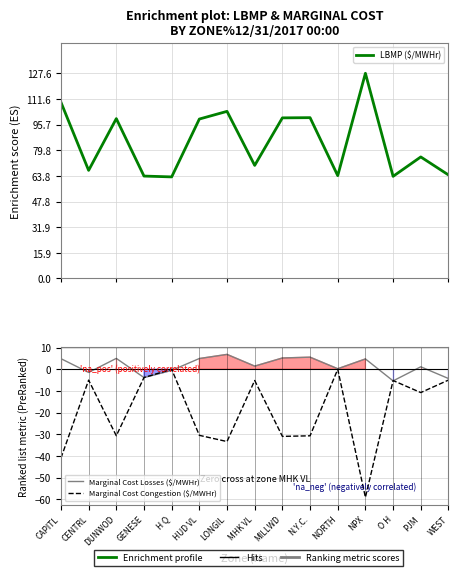

What is the approximate value of LBMP ($/MWHr) at WEST?

64.4